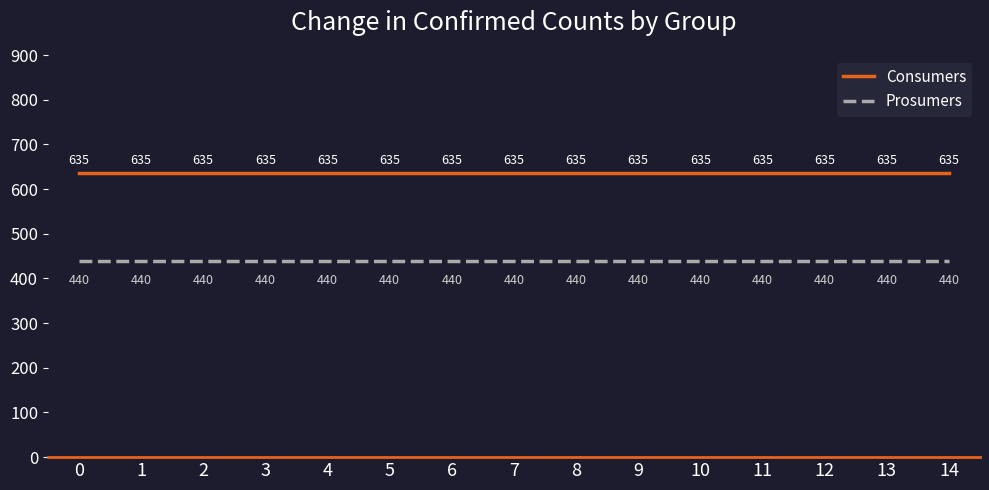

What is the difference between the highest and lowest values at 11?

195